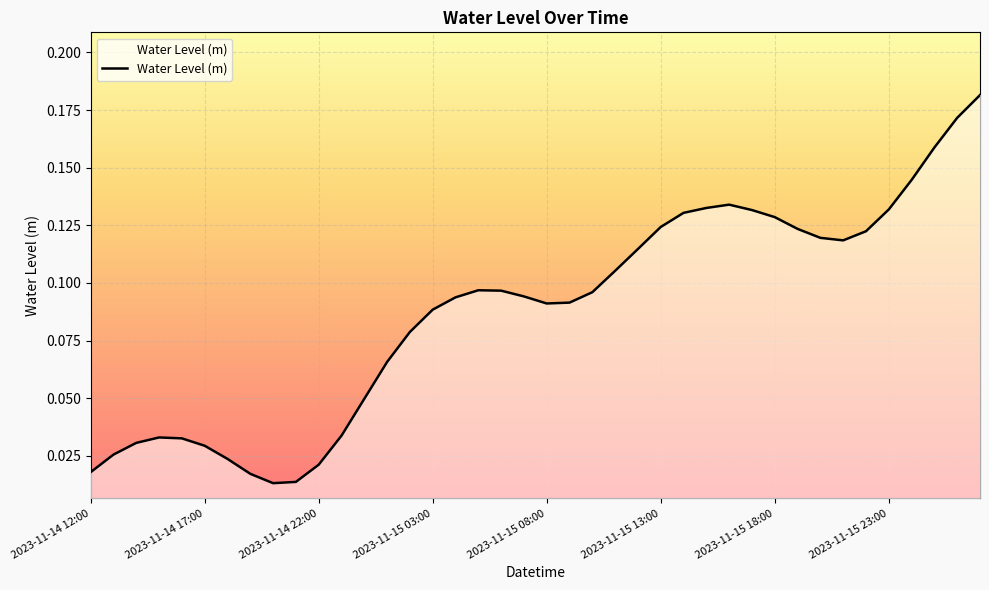

Which has a higher value, 2023-11-14 15:00 or 2023-11-14 23:00?

2023-11-14 23:00